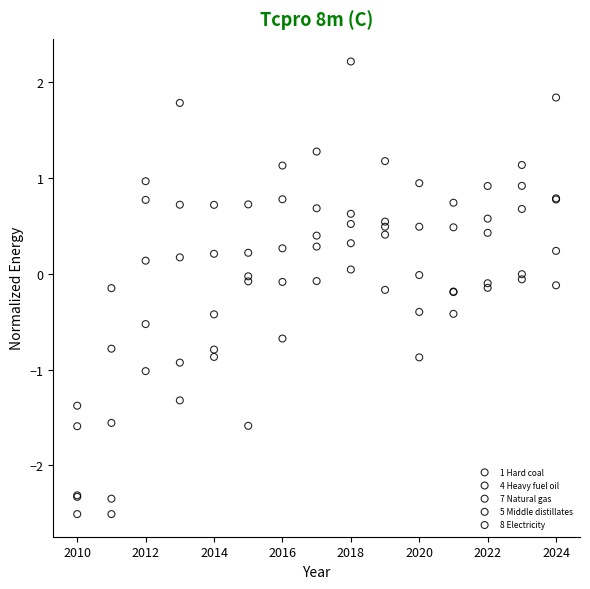

Which series reaches the maximum Y coordinate?

7 Natural gas